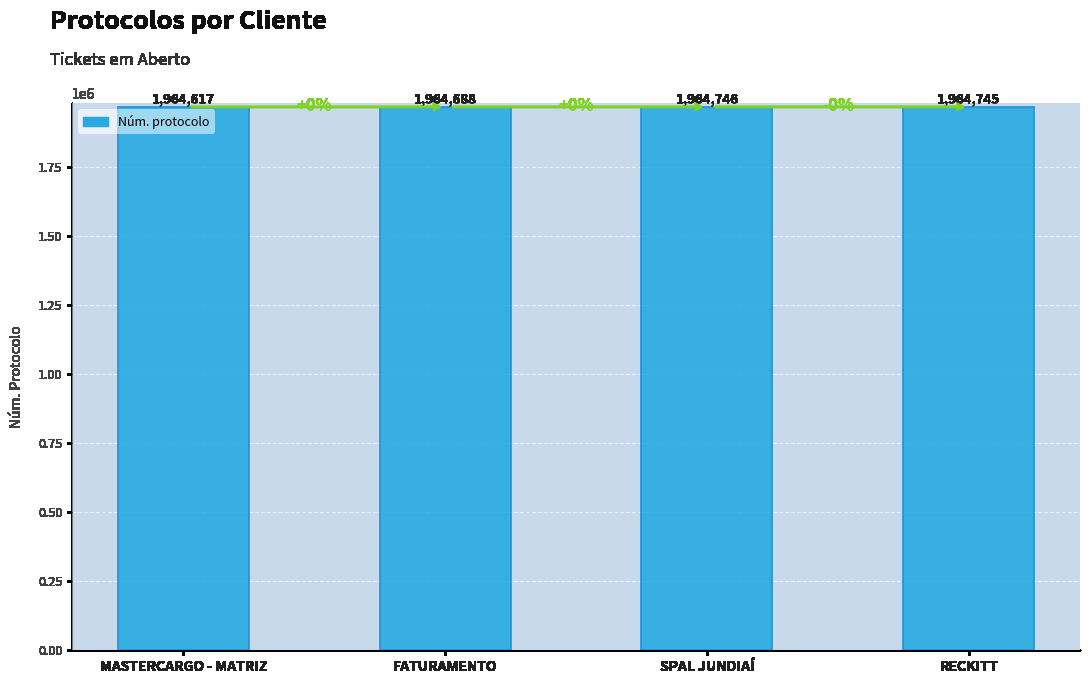

The chart shows a value of 575144 at SPAL JUNDIAÍ. True or false?

False